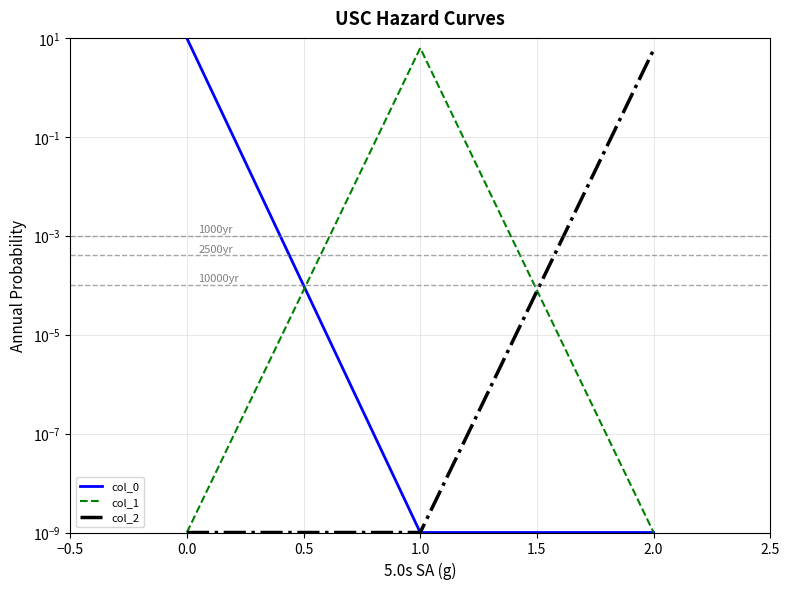

How many categories are shown in the chart?

3